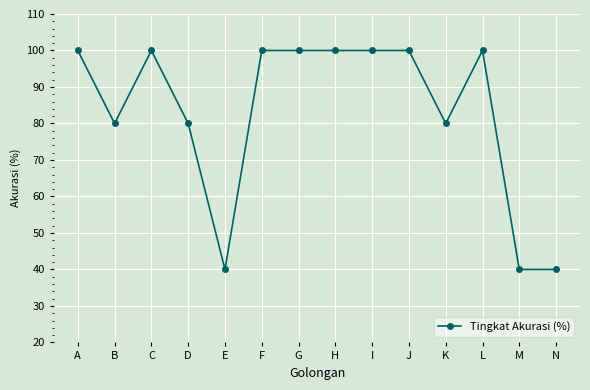

Reading left to right, list all the values displayed in this chart.

A=100	B=80	C=100	D=80	E=40	F=100	G=100	H=100	I=100	J=100	K=80	L=100	M=40	N=40